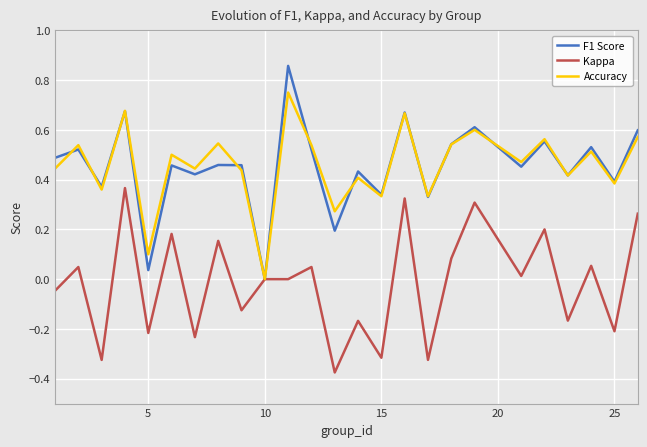

Does the chart have visible grid lines?

Yes